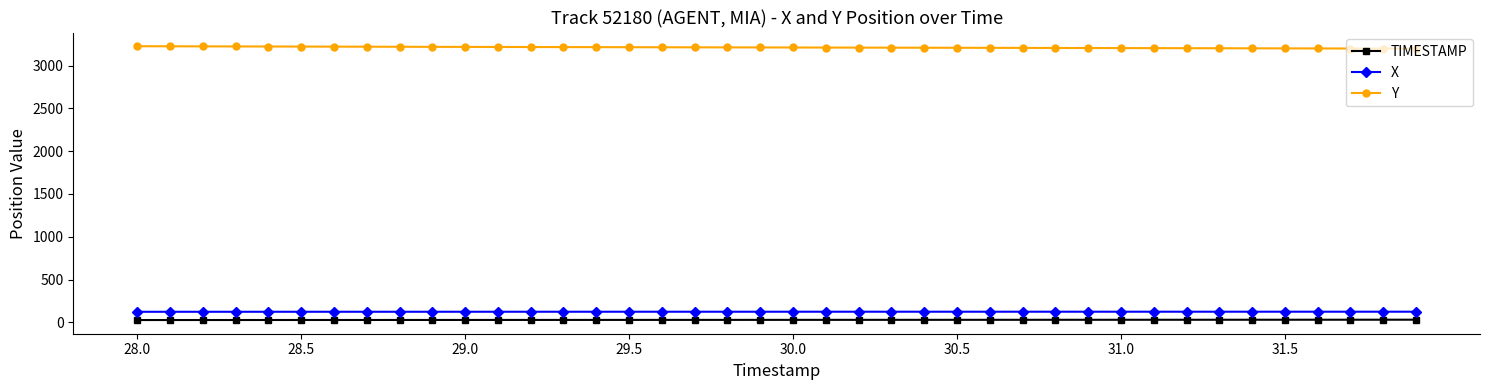

What is the value of the Y point at the 13th from the left?

3216.1